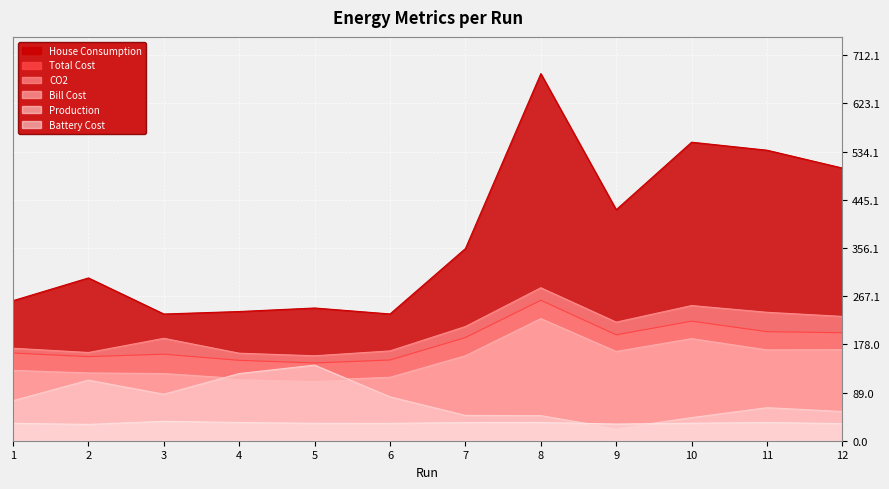

True or false: House Consumption and Bill Cost cross at least once.

False